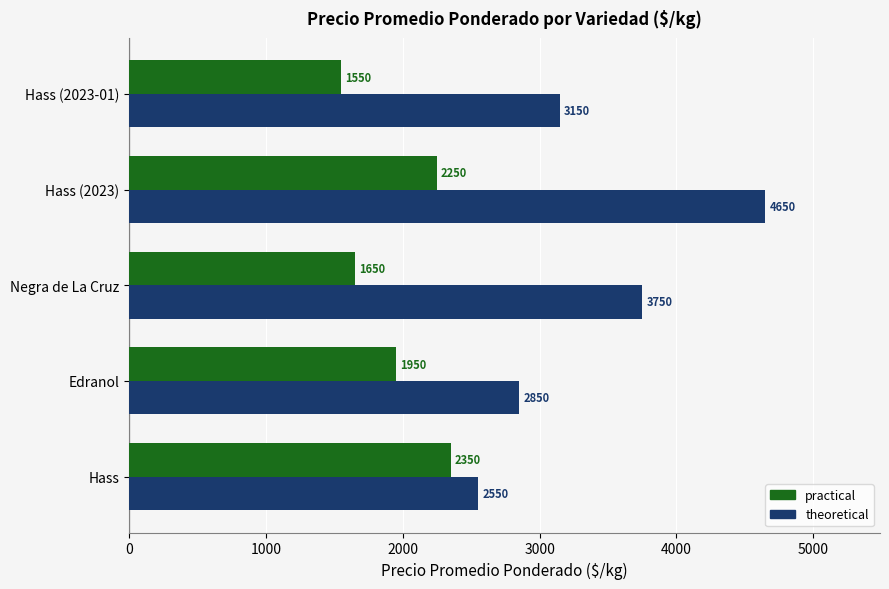

What are all the series names shown in the legend?

practical, theoretical